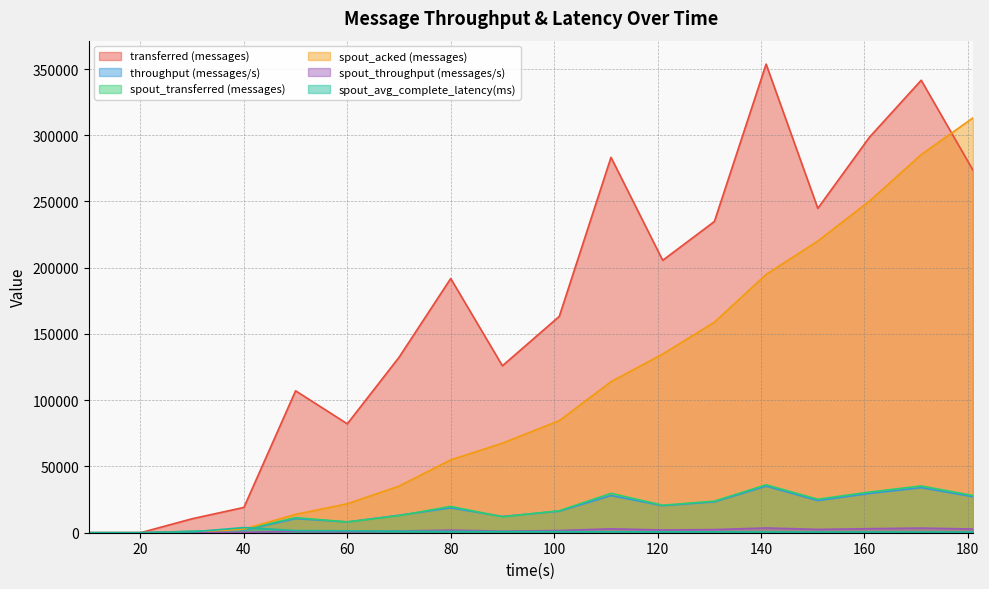

True or false: transferred (messages) and spout_avg_complete_latency(ms) cross at least once.

False